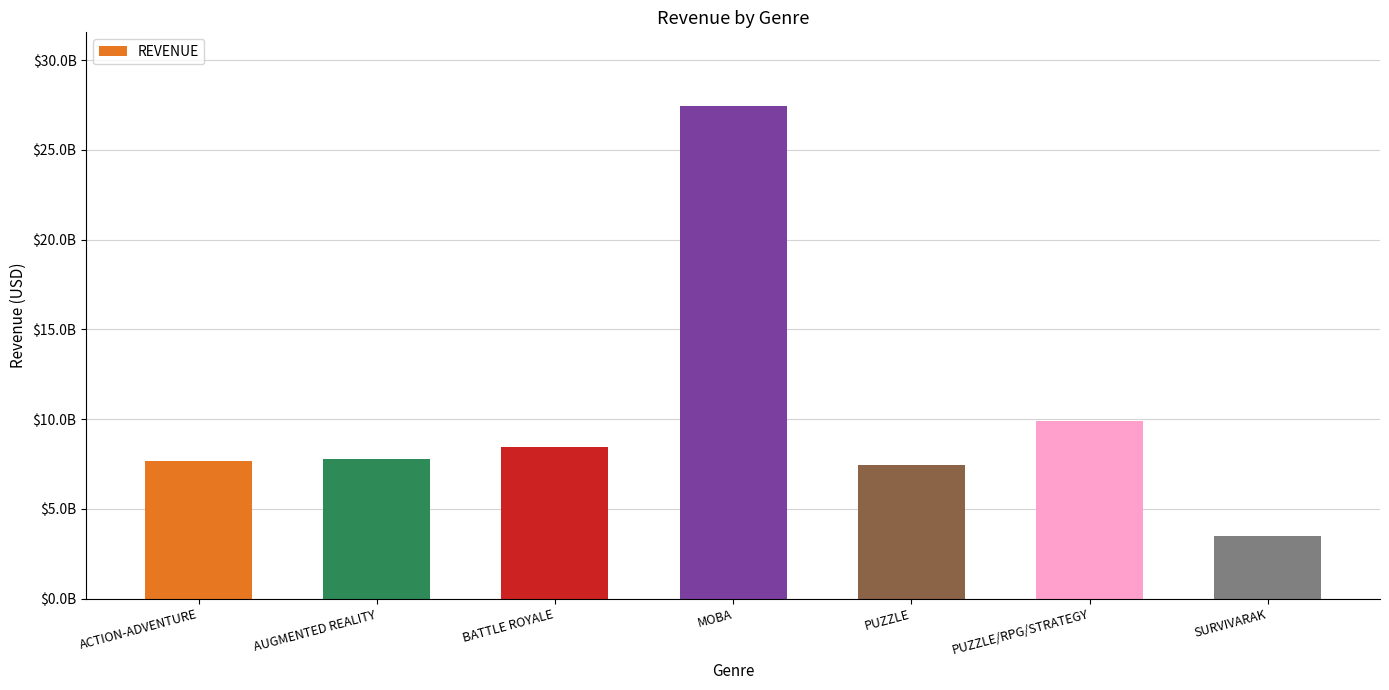

Are the bars grouped side by side (vs. stacked)?

No